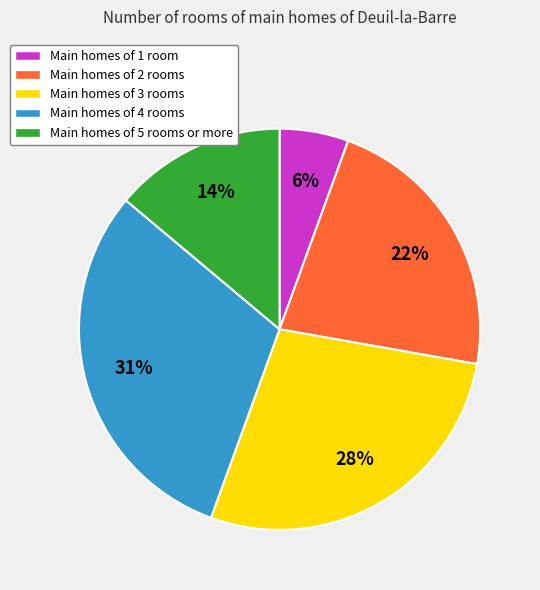

To the nearest percent, what is the average slice percentage?

20%